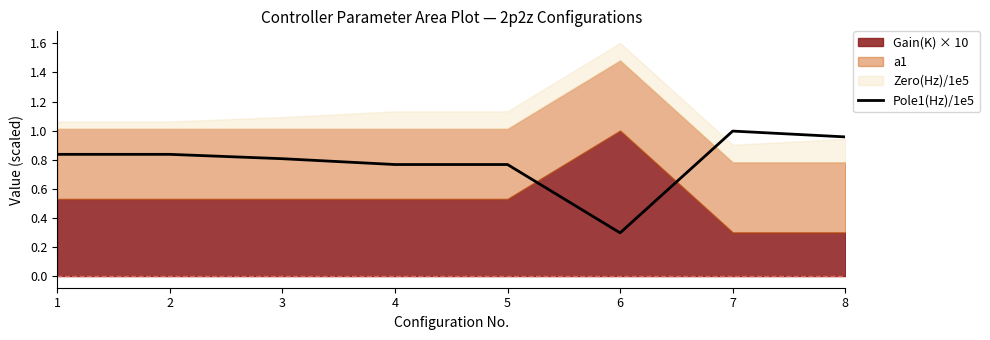

What is the lowest value of the Pole1(Hz)/1e5 series?

0.3